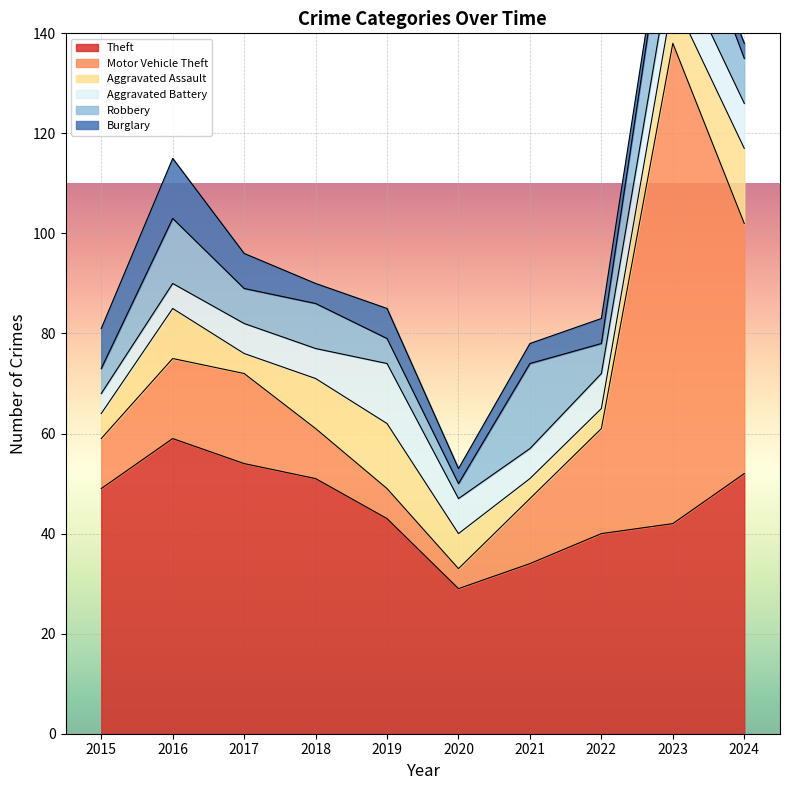

What is the lowest value of the Aggravated Assault series?

4